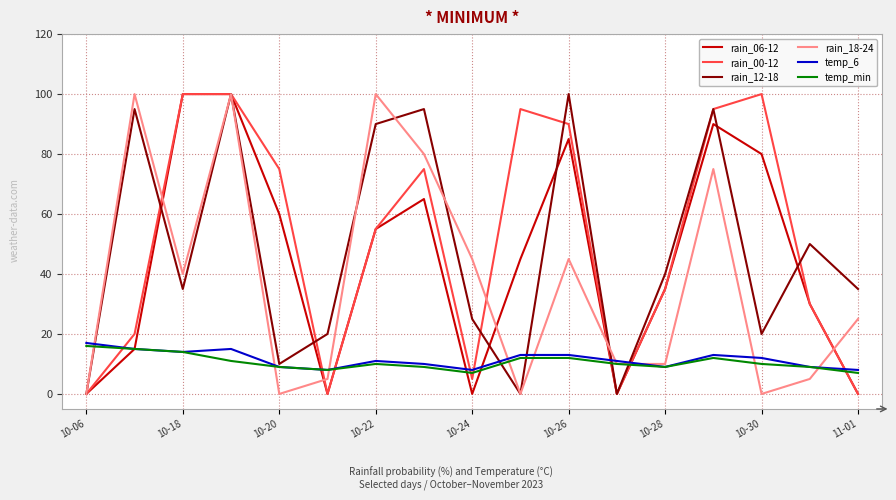

True or false: temp_min and rain_00-12 intersect in this chart.

True